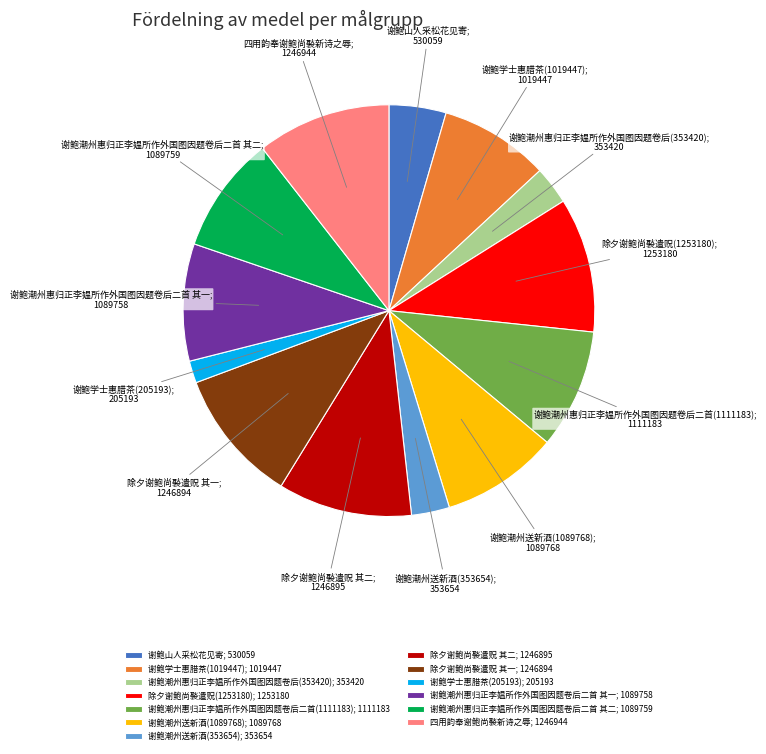

Combined, do 除夕谢鲍尚褧遣贶(1253180); 1253180 and 谢鲍学士惠腊茶(205193); 205193 account for over 50%?

No